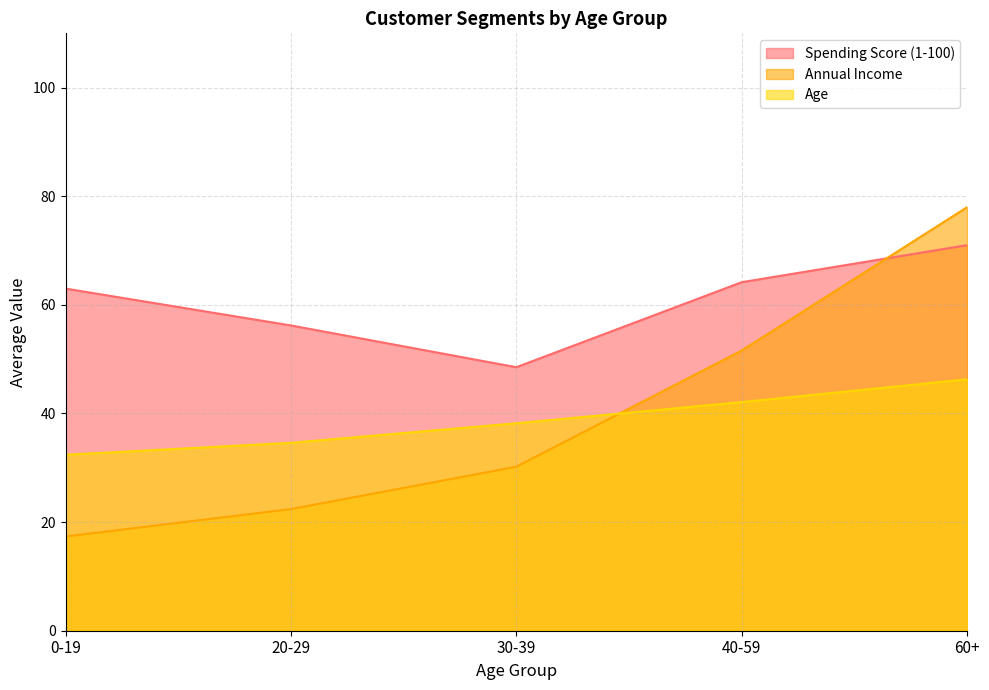

The Age series shows 21.0 at 40-59. True or false?

False